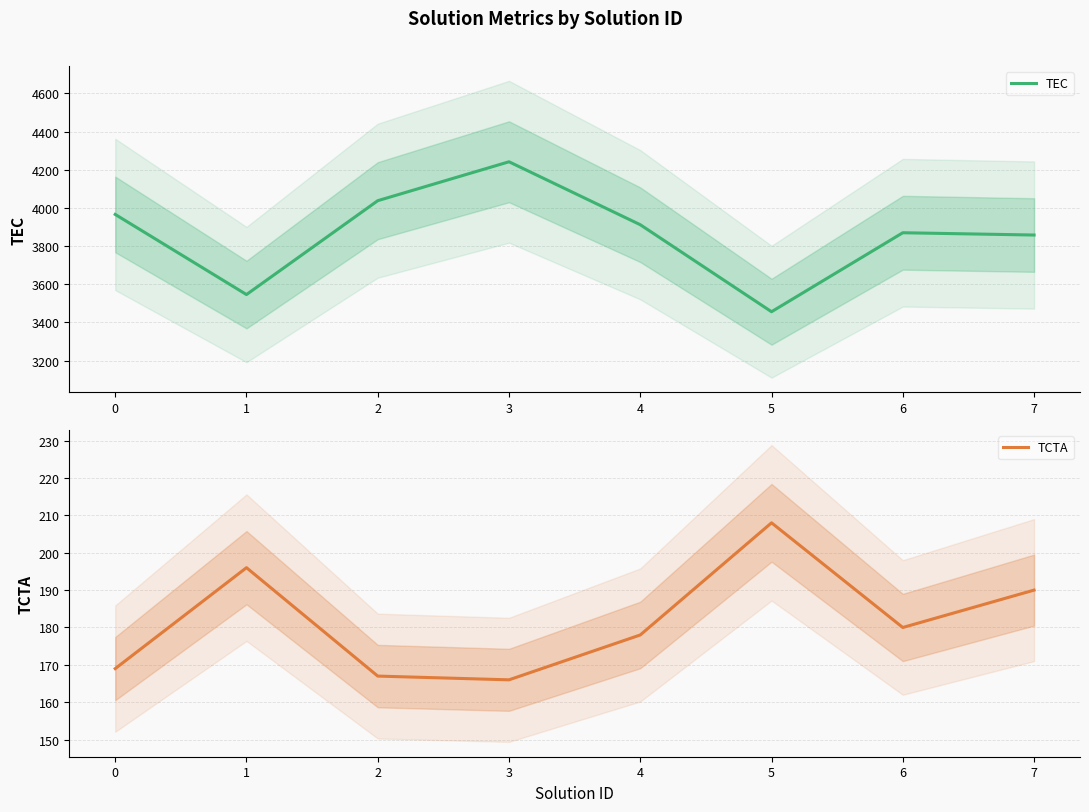

Is this an area chart (filled region under the line)?

No